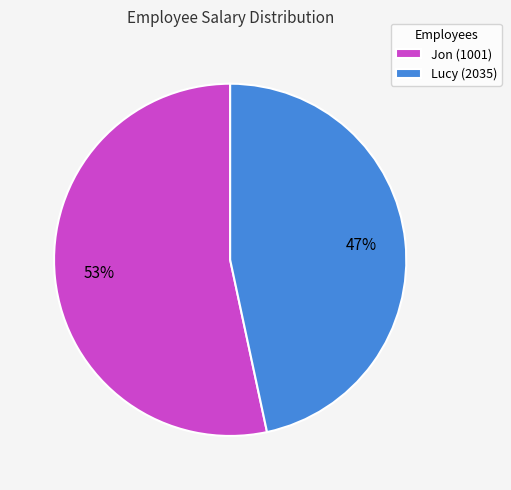

What is the majority slice?

Jon (1001)